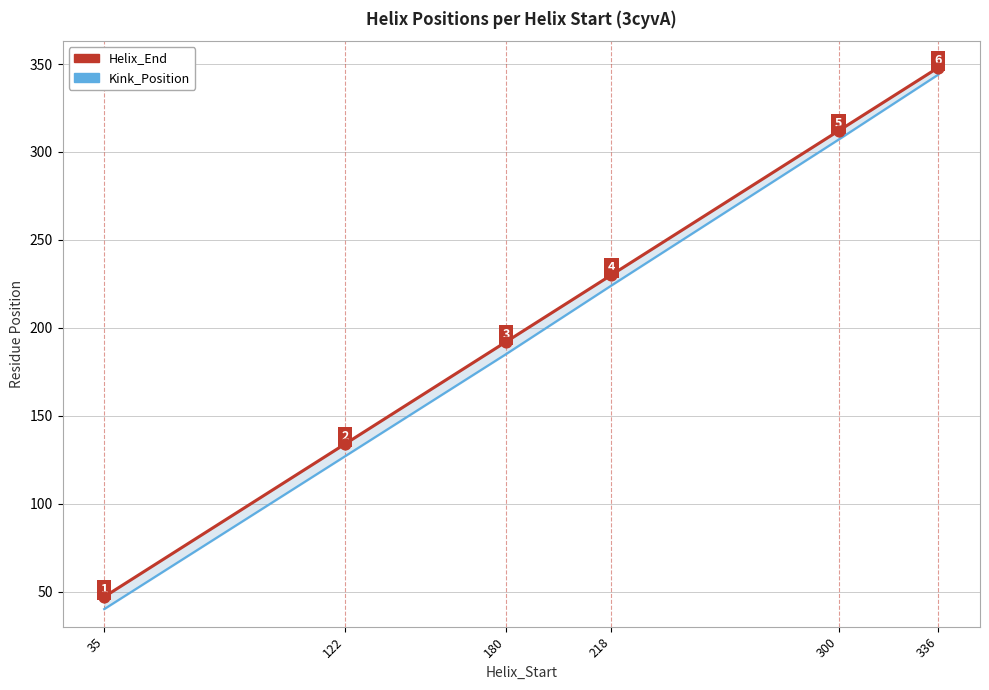

Which series contains the highest Y value?

Helix_End